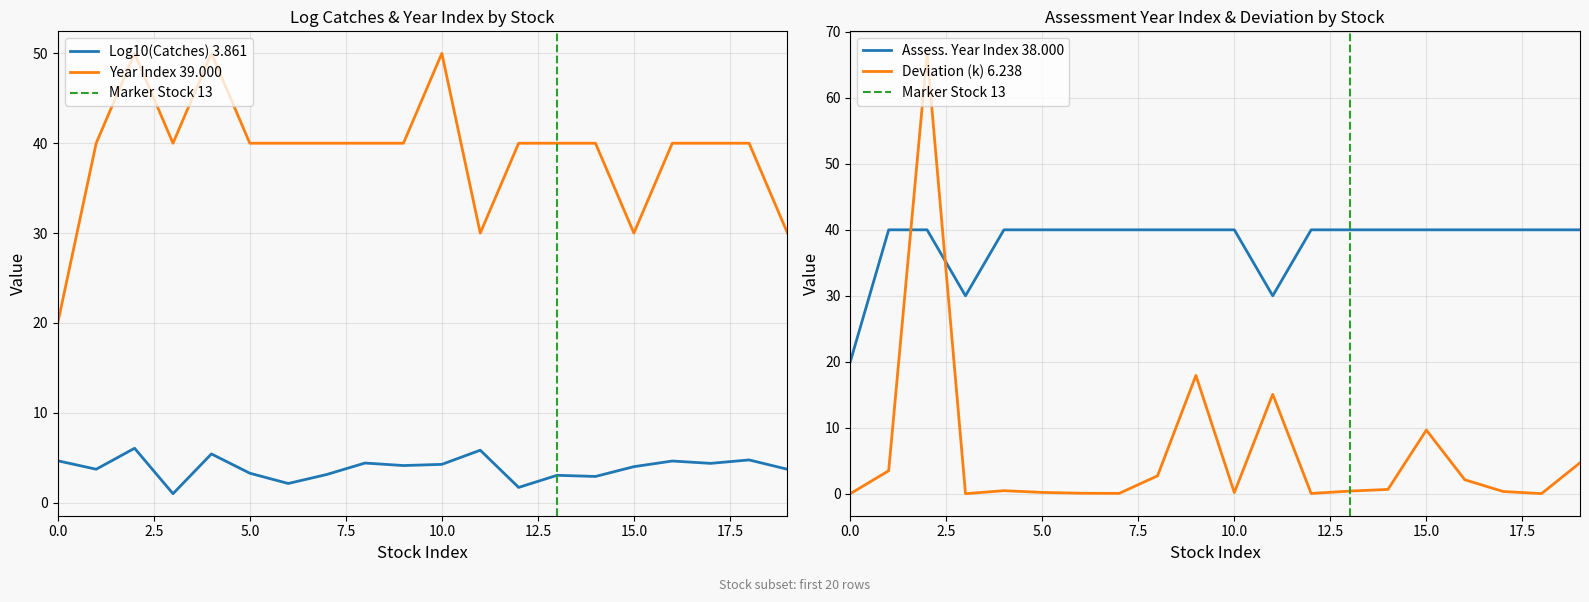

True or false: Deviation (k) 6.238 and Assess. Year Index 38.000 cross at least once.

True